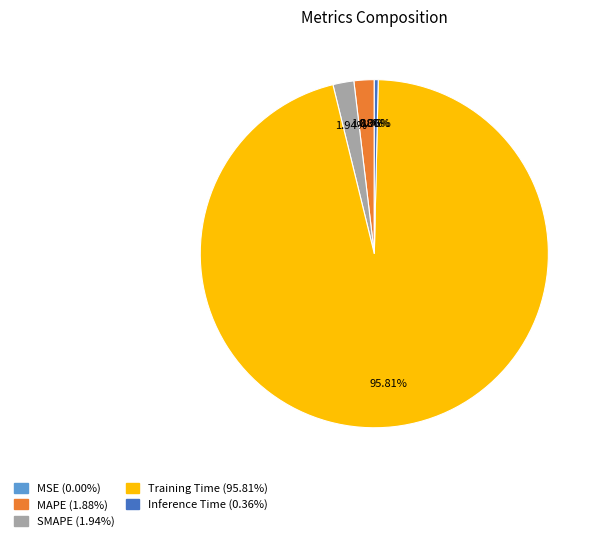

How much of the chart is everything except Training Time?

4.2%